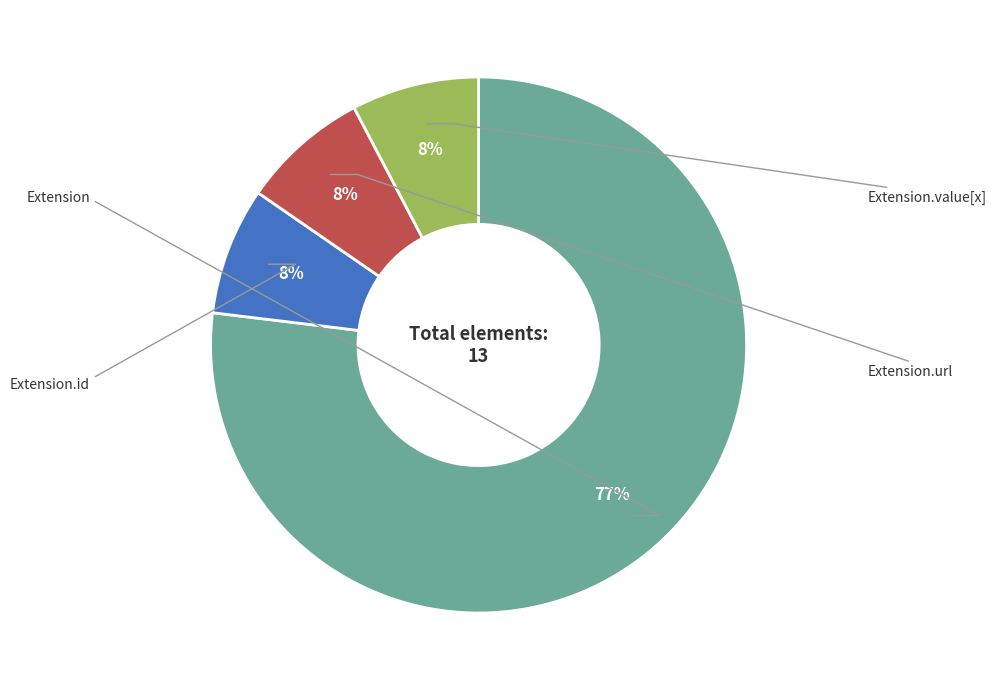

Is there any slice that represents more than half of the pie?

Yes